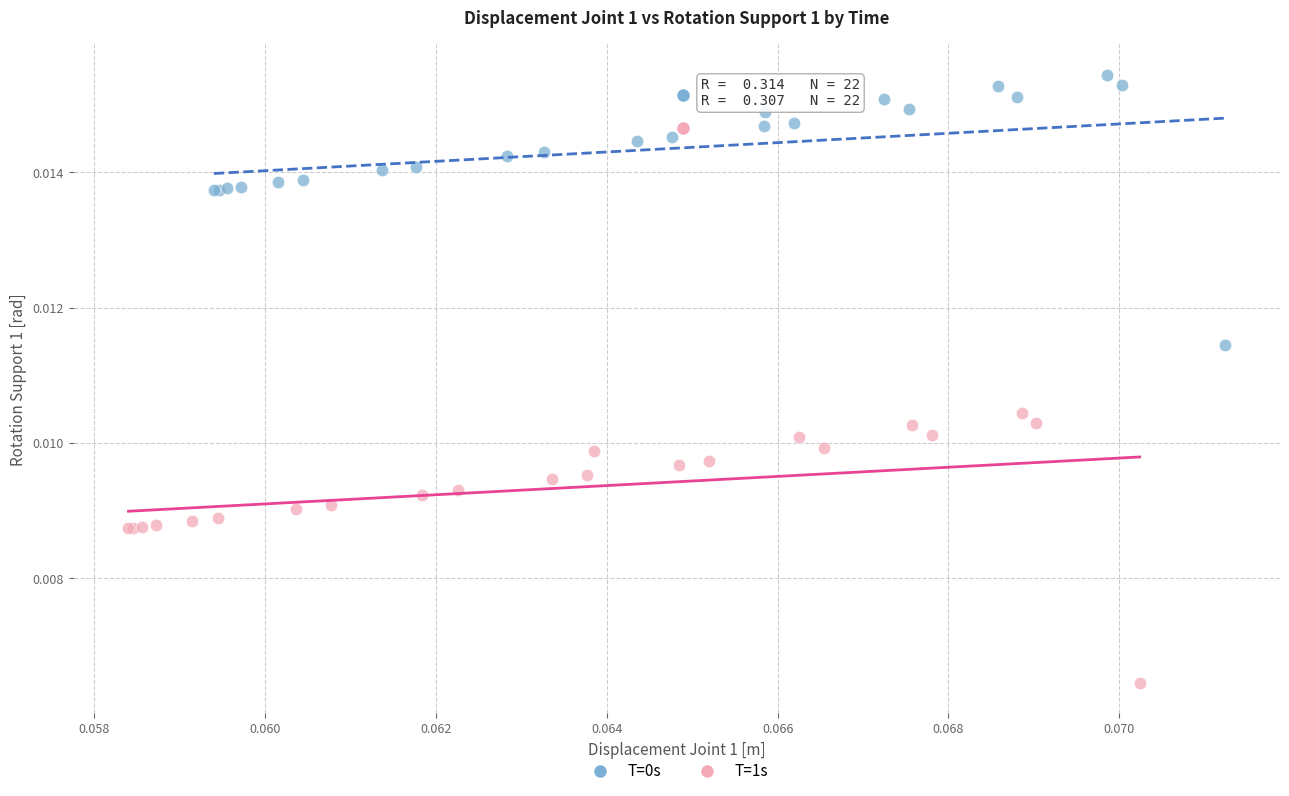

Which series contains the lowest Y value?

T=1s